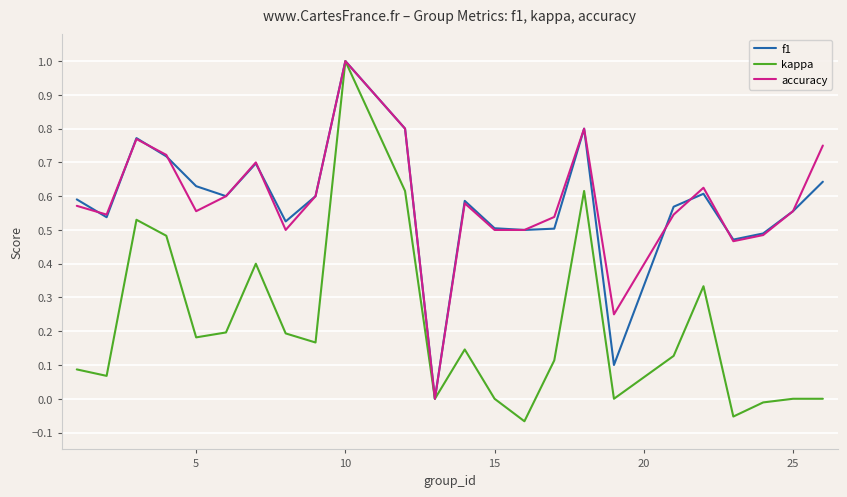

Which series has the largest range (max minus min)?

kappa